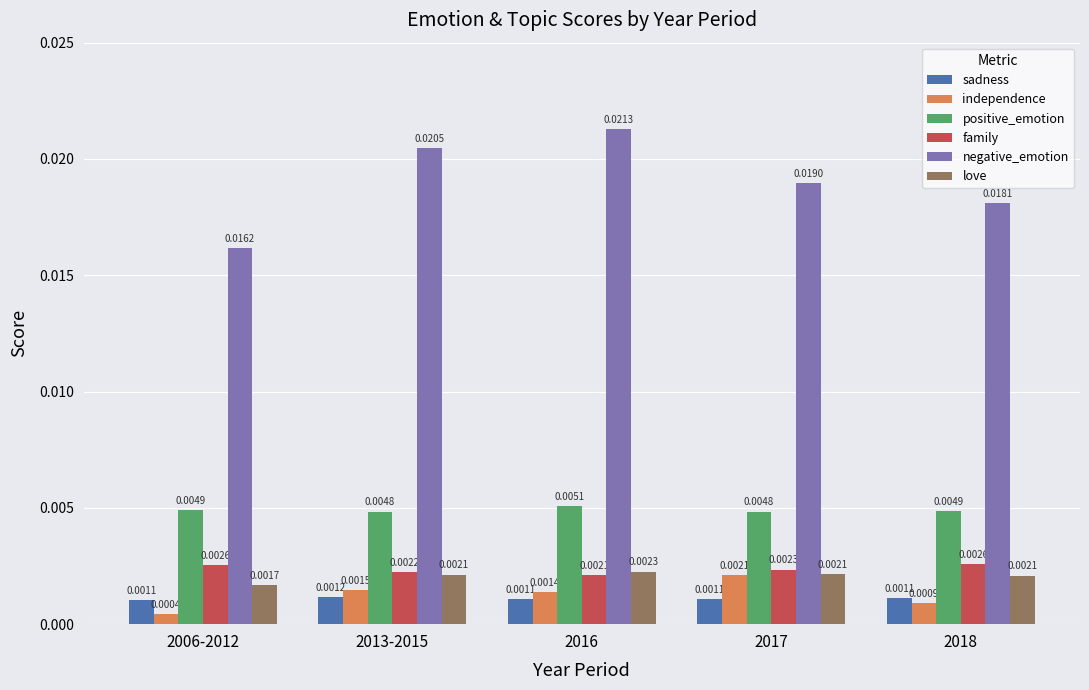

Which series changed the most between 2006-2012 and 2017?

negative_emotion